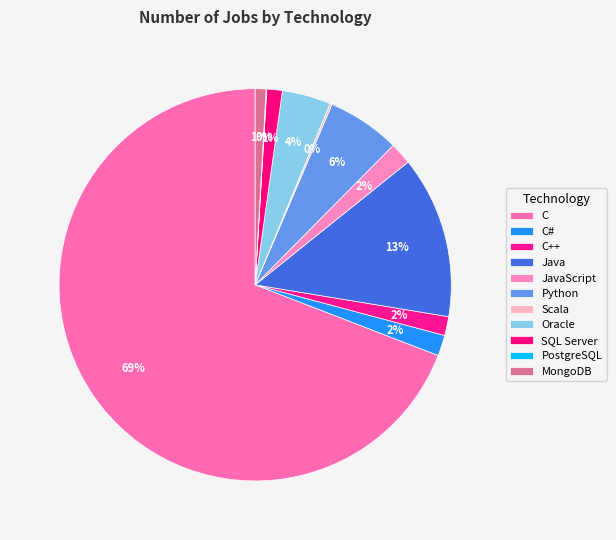

How many slices are in this pie chart?

11